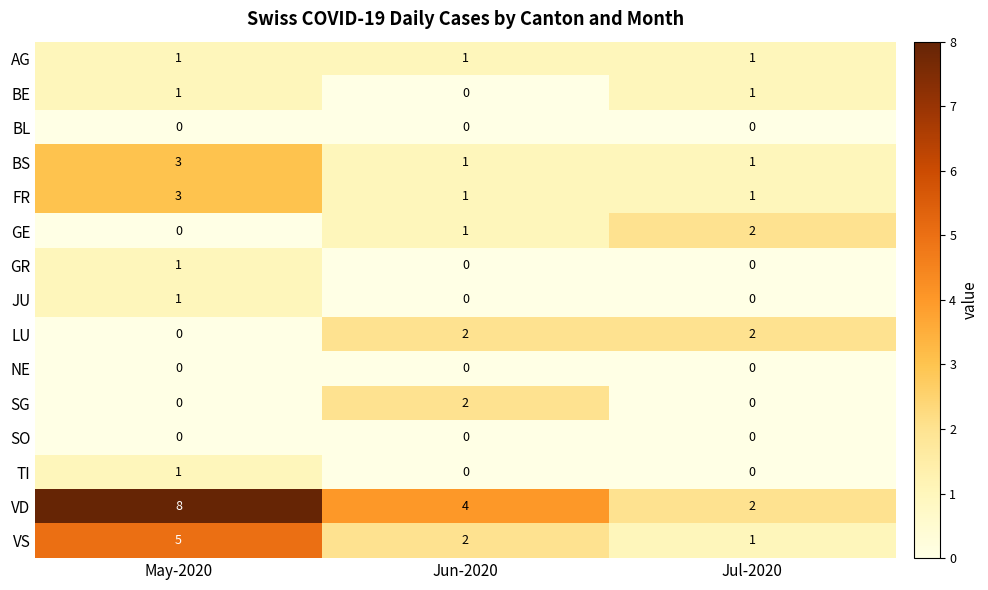

At how many categories does at least one series exceed 3?

2